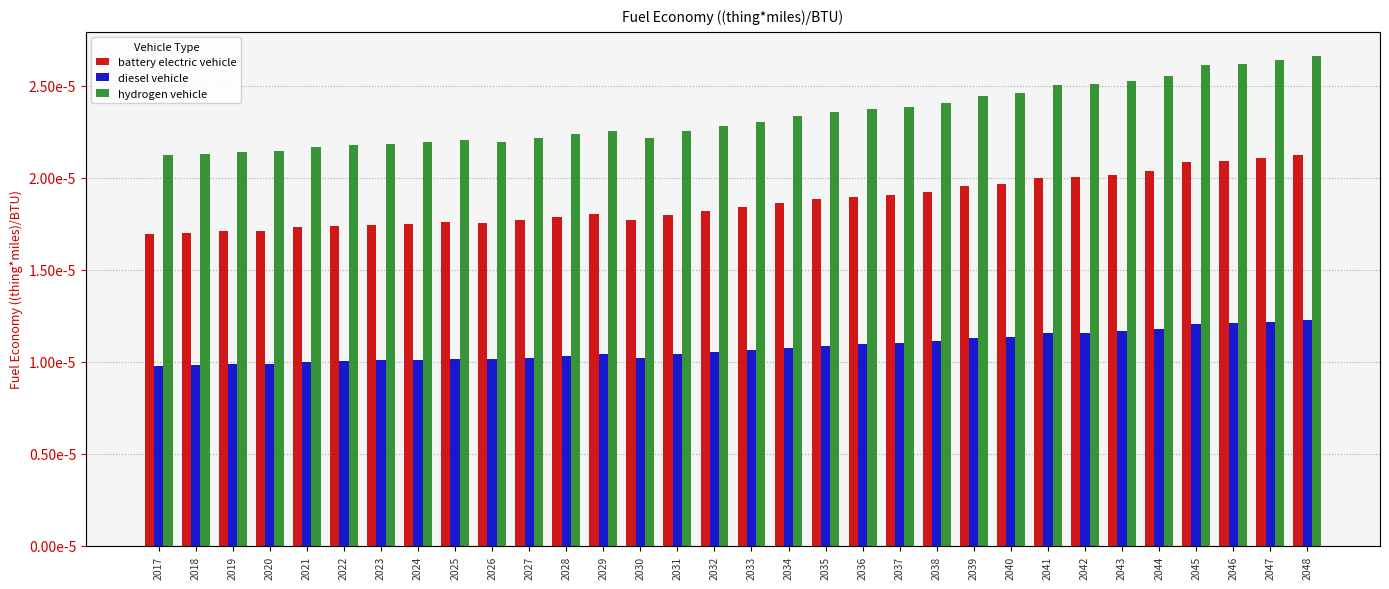

Which series has the largest total across all categories?

hydrogen vehicle